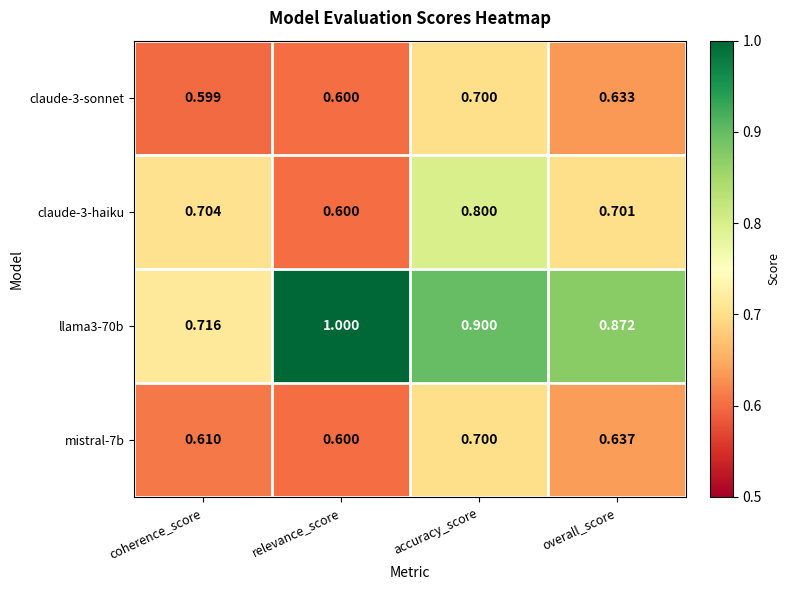

Count the number of categories in the chart.

4